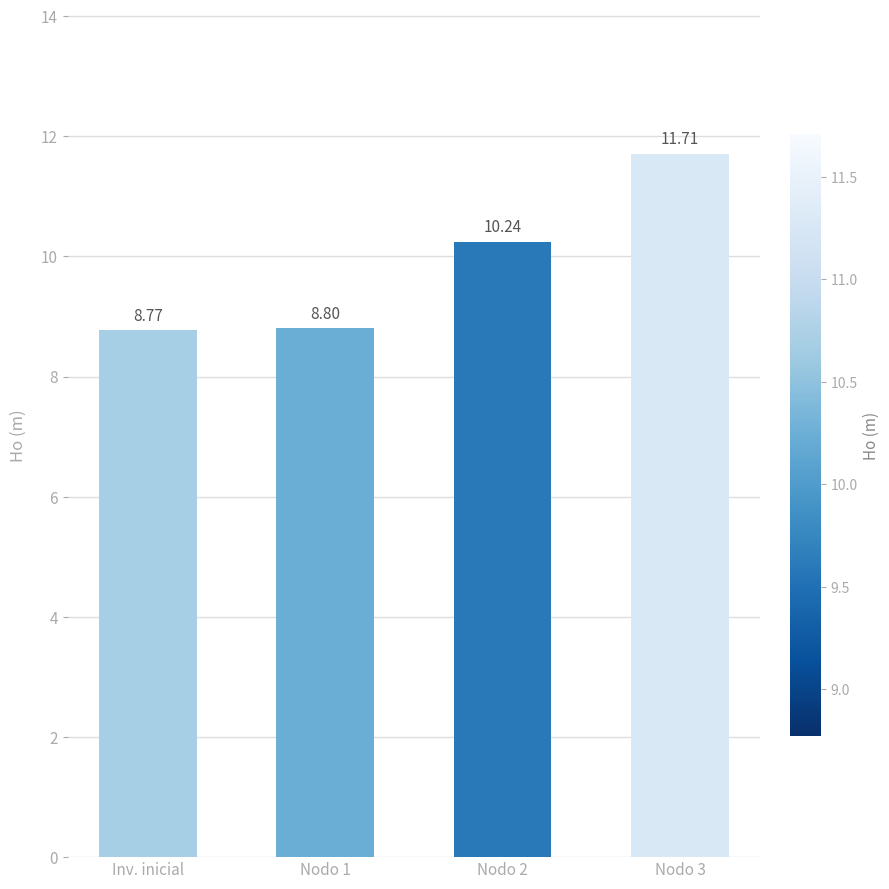

Rank the categories by value from lowest to highest.

Inv. inicial, Nodo 1, Nodo 2, Nodo 3